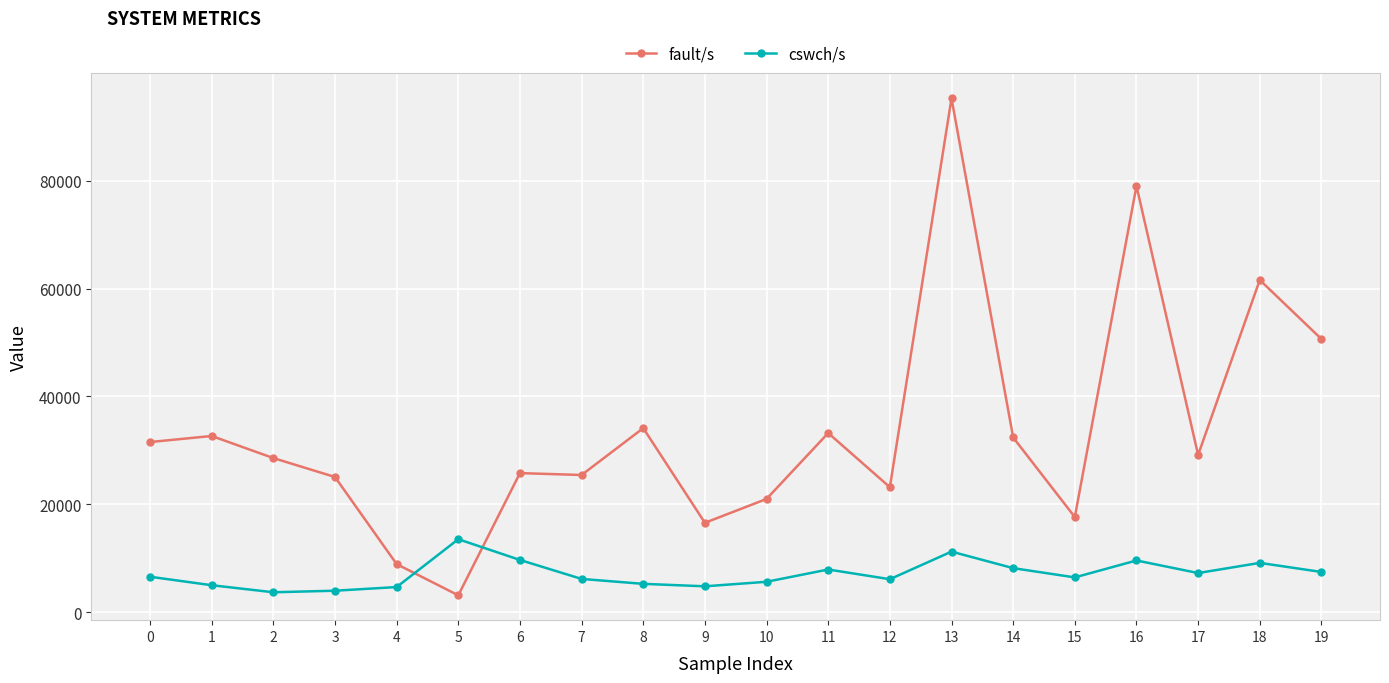

Is this an area chart (filled region under the line)?

No